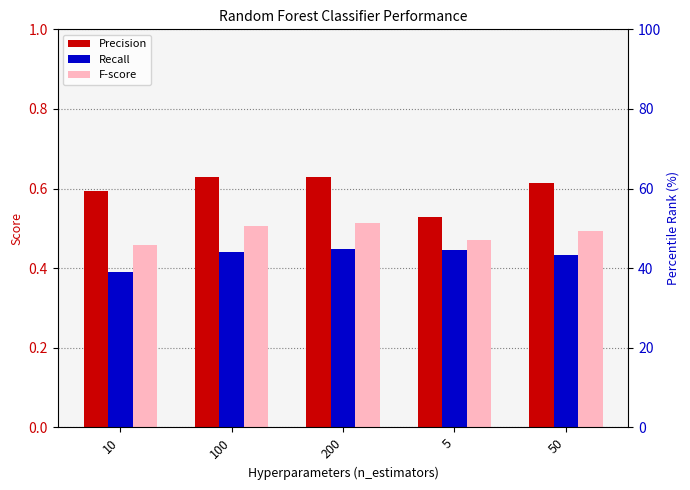

What is the difference between the maximum and minimum values in the Precision series?

0.1